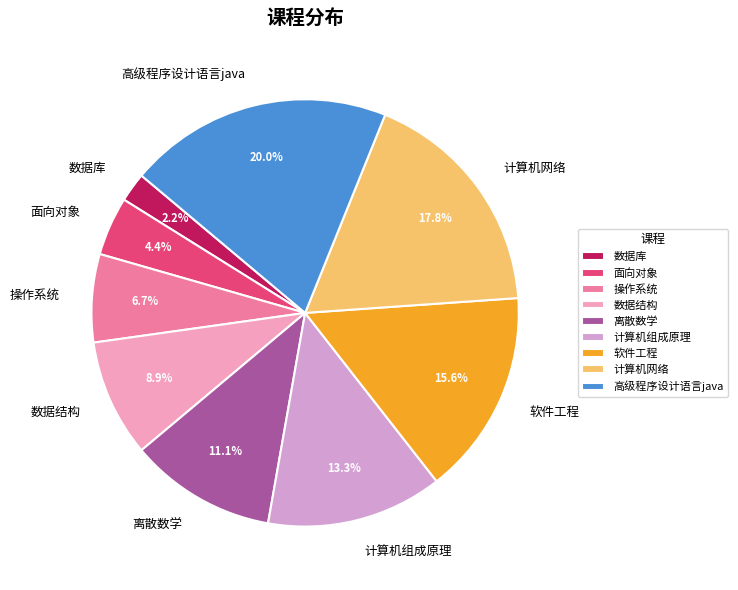

To the nearest percent, what percentage of the pie is 计算机网络?

18%